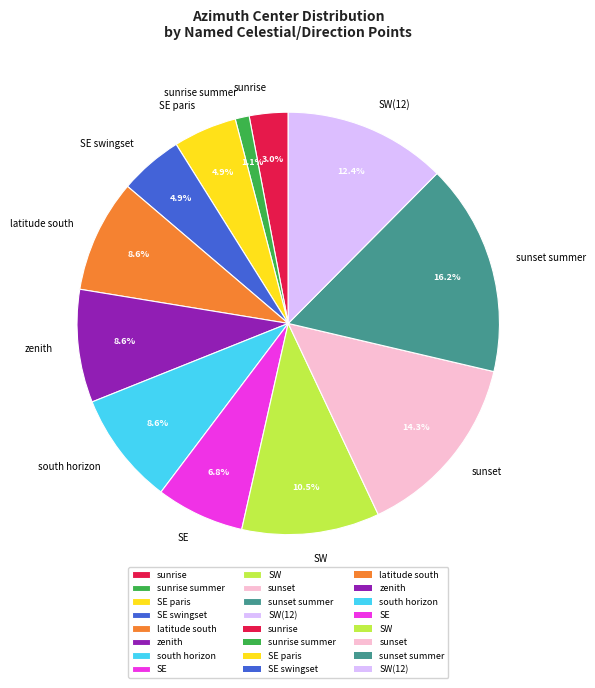

How many segments does this pie chart have?

12